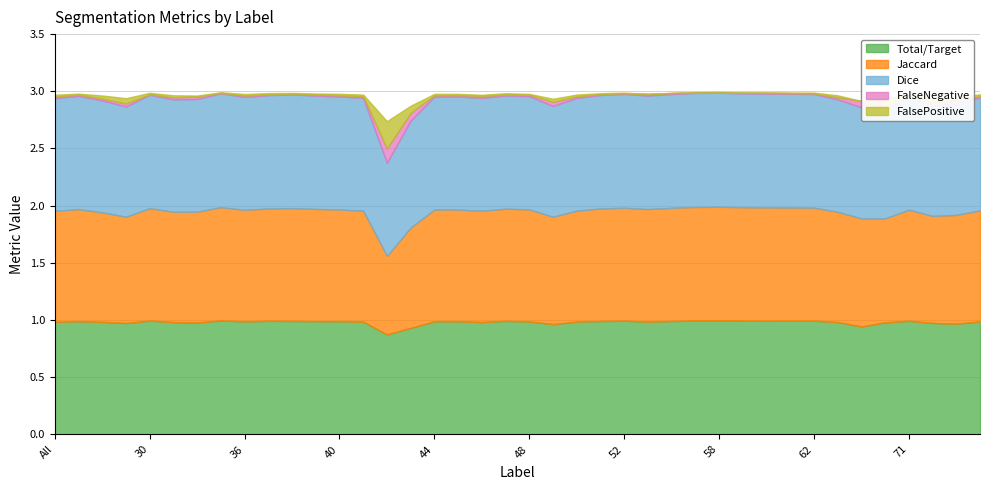

Reading right to left, what are all the values shown in this chart?

Total/Target: 75=1.0	73=1.0	72=1.0	71=1.0	69=1.0	64=0.9	63=1.0	62=1.0	61=1.0	60=1.0	59=1.0	58=1.0	57=1.0	56=1.0	55=1.0	52=1.0	51=1.0	50=1.0	49=1.0	48=1.0	47=1.0	46=1.0	45=1.0	44=1.0	43=0.9	42=0.9	41=1.0	40=1.0	39=1.0	38=1.0	37=1.0	36=1.0	35=1.0	32=1.0	31=1.0	30=1.0	23=1.0	11=1.0	4=1.0	All=1.0
Jaccard: 75=1.0	73=1.0	72=0.9	71=1.0	69=0.9	64=0.9	63=1.0	62=1.0	61=1.0	60=1.0	59=1.0	58=1.0	57=1.0	56=1.0	55=1.0	52=1.0	51=1.0	50=1.0	49=0.9	48=1.0	47=1.0	46=1.0	45=1.0	44=1.0	43=0.9	42=0.7	41=1.0	40=1.0	39=1.0	38=1.0	37=1.0	36=1.0	35=1.0	32=1.0	31=1.0	30=1.0	23=0.9	11=1.0	4=1.0	All=1.0
Dice: 75=1.0	73=1.0	72=1.0	71=1.0	69=1.0	64=1.0	63=1.0	62=1.0	61=1.0	60=1.0	59=1.0	58=1.0	57=1.0	56=1.0	55=1.0	52=1.0	51=1.0	50=1.0	49=1.0	48=1.0	47=1.0	46=1.0	45=1.0	44=1.0	43=0.9	42=0.8	41=1.0	40=1.0	39=1.0	38=1.0	37=1.0	36=1.0	35=1.0	32=1.0	31=1.0	30=1.0	23=1.0	11=1.0	4=1.0	All=1.0
FalseNegative: 75=0.0	73=0.0	72=0.0	71=0.0	69=0.0	64=0.1	63=0.0	62=0.0	61=0.0	60=0.0	59=0.0	58=0.0	57=0.0	56=0.0	55=0.0	52=0.0	51=0.0	50=0.0	49=0.0	48=0.0	47=0.0	46=0.0	45=0.0	44=0.0	43=0.1	42=0.1	41=0.0	40=0.0	39=0.0	38=0.0	37=0.0	36=0.0	35=0.0	32=0.0	31=0.0	30=0.0	23=0.0	11=0.0	4=0.0	All=0.0
FalsePositive: 75=0.0	73=0.0	72=0.0	71=0.0	69=0.1	64=0.0	63=0.0	62=0.0	61=0.0	60=0.0	59=0.0	58=0.0	57=0.0	56=0.0	55=0.0	52=0.0	51=0.0	50=0.0	49=0.0	48=0.0	47=0.0	46=0.0	45=0.0	44=0.0	43=0.1	42=0.2	41=0.0	40=0.0	39=0.0	38=0.0	37=0.0	36=0.0	35=0.0	32=0.0	31=0.0	30=0.0	23=0.0	11=0.0	4=0.0	All=0.0